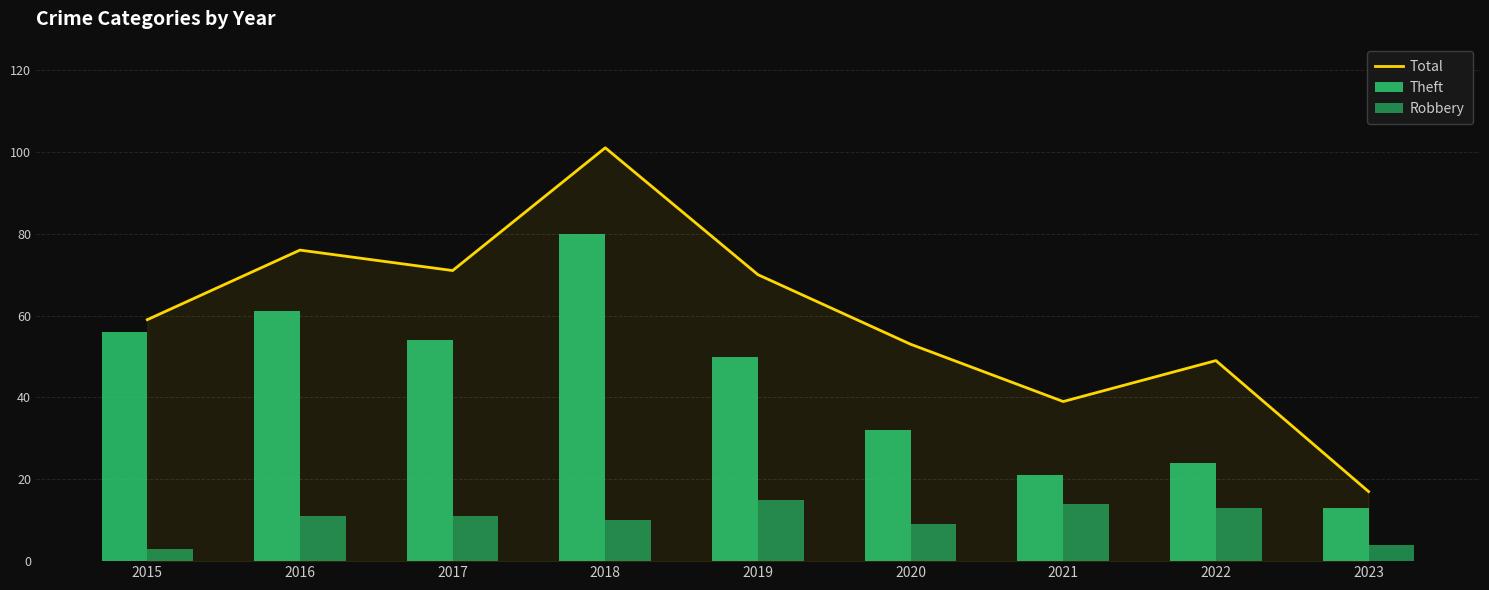

What is the value of the Robbery bar at the 6th from the left?

9